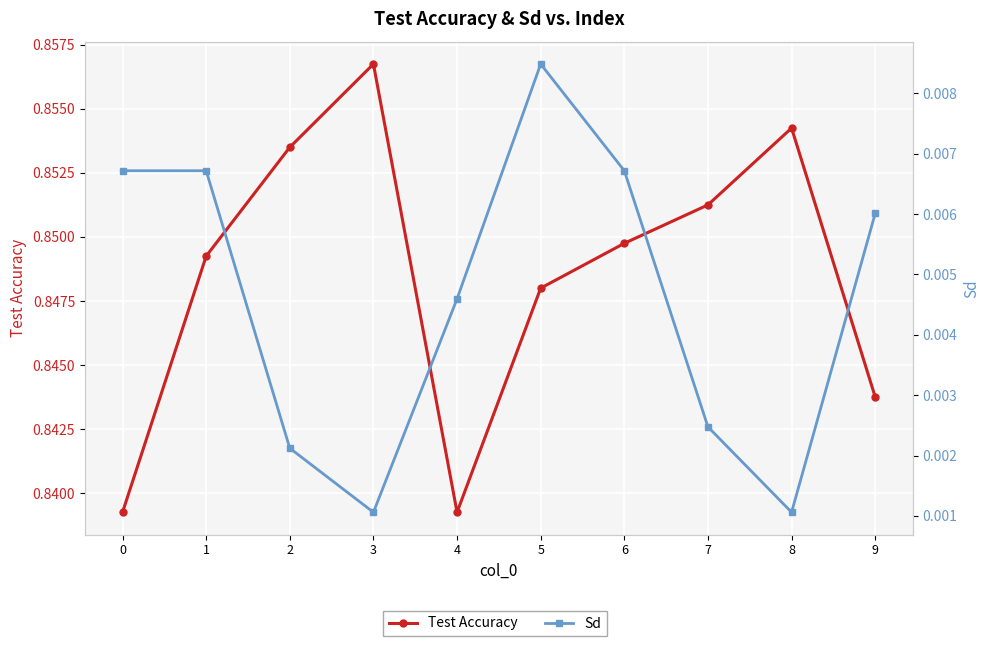

Reading right to left, extract all data points from this chart.

Test Accuracy: 9=0.8	8=0.9	7=0.9	6=0.8	5=0.8	4=0.8	3=0.9	2=0.9	1=0.8	0=0.8
Sd: 9=0.0	8=0.0	7=0.0	6=0.0	5=0.0	4=0.0	3=0.0	2=0.0	1=0.0	0=0.0